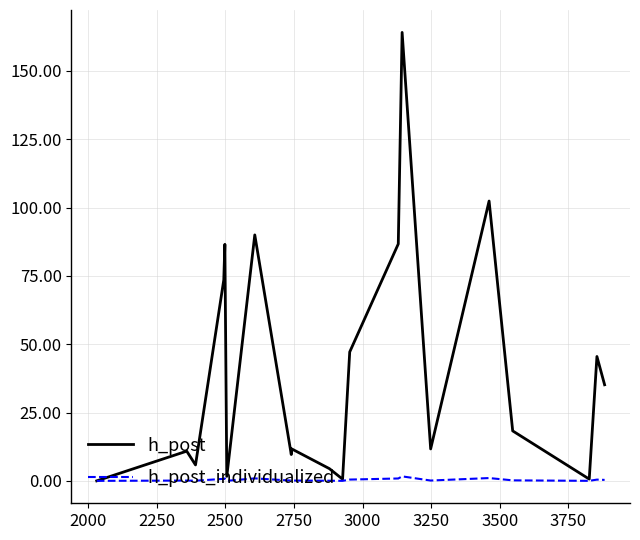

In h_post_individualized, how many points are lower than both neighbors (excluding endpoints)?

6